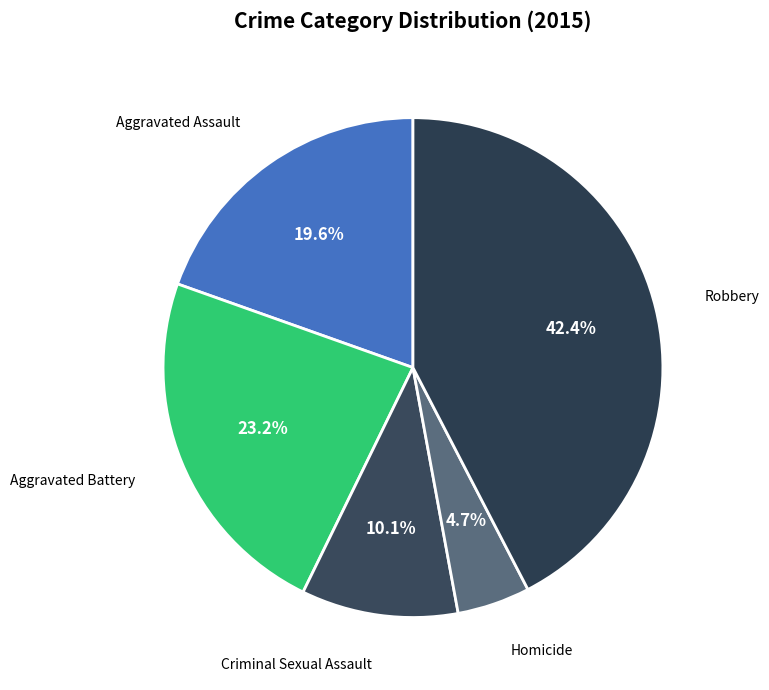

Count the number of slices in the pie.

5